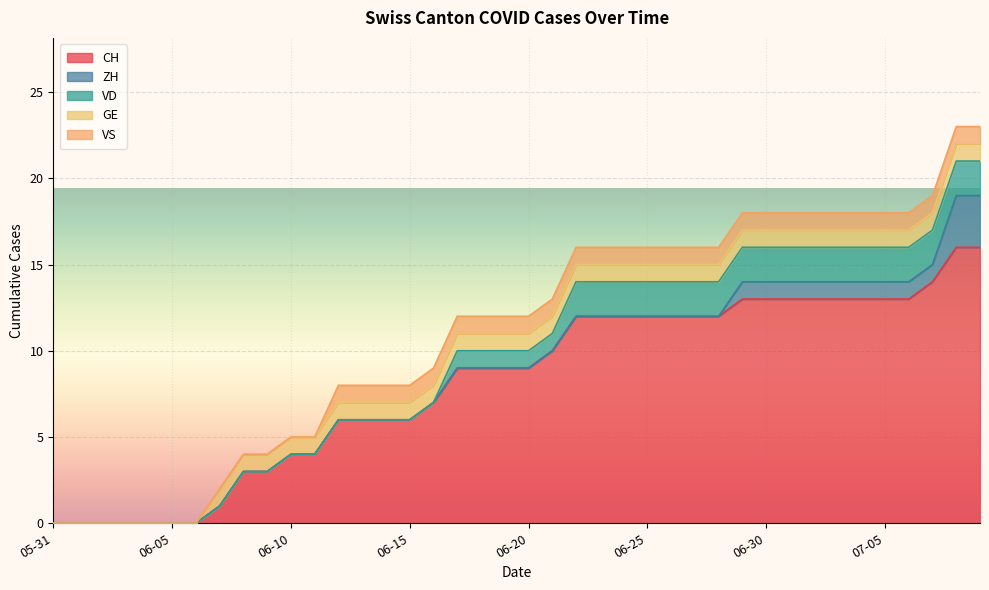

Which has a higher value, 2020-06-25 or 2020-06-30?

2020-06-30